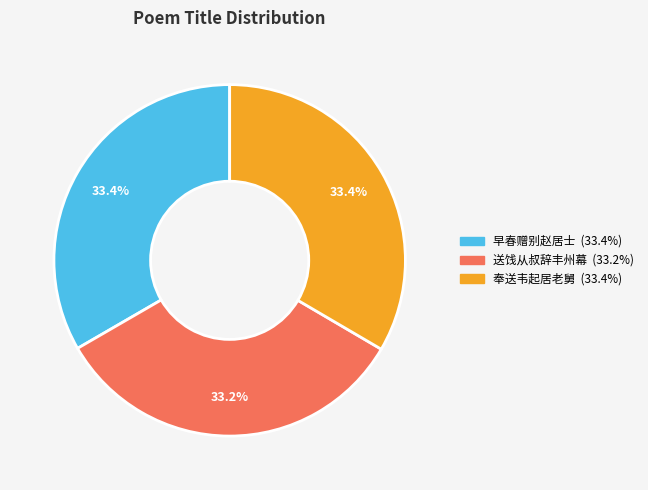

Does any single category account for the majority?

No